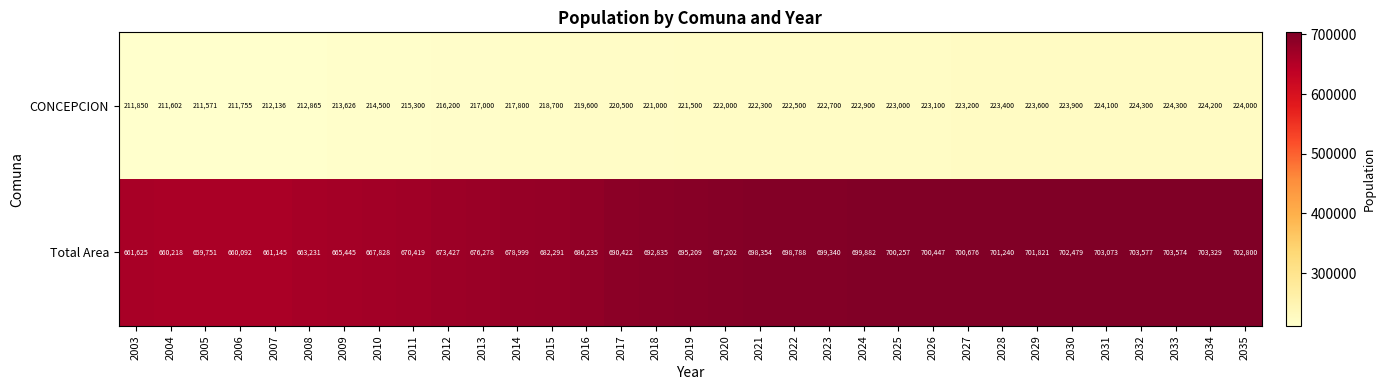

Which series has the largest range (max minus min)?

Total Area